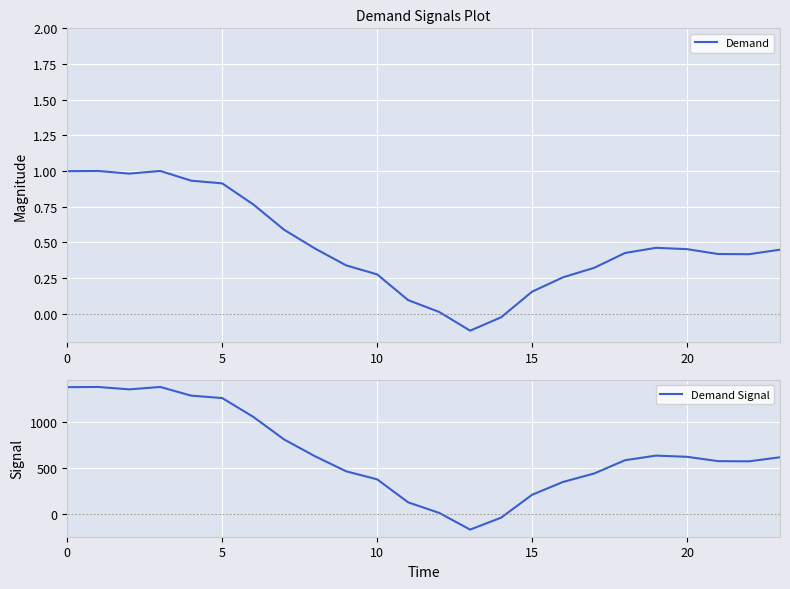

Which category has the lowest value across all series?

13